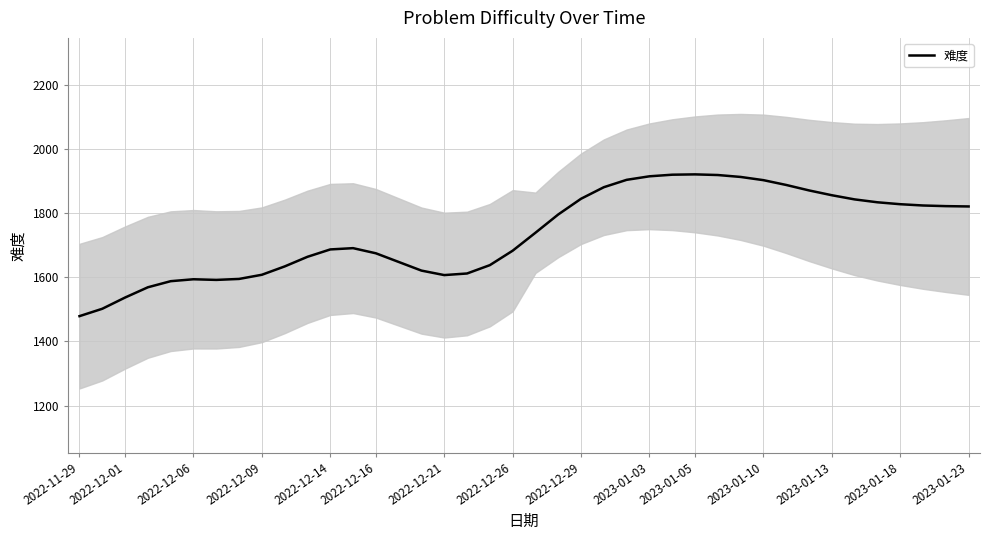

Does the chart have visible grid lines?

Yes